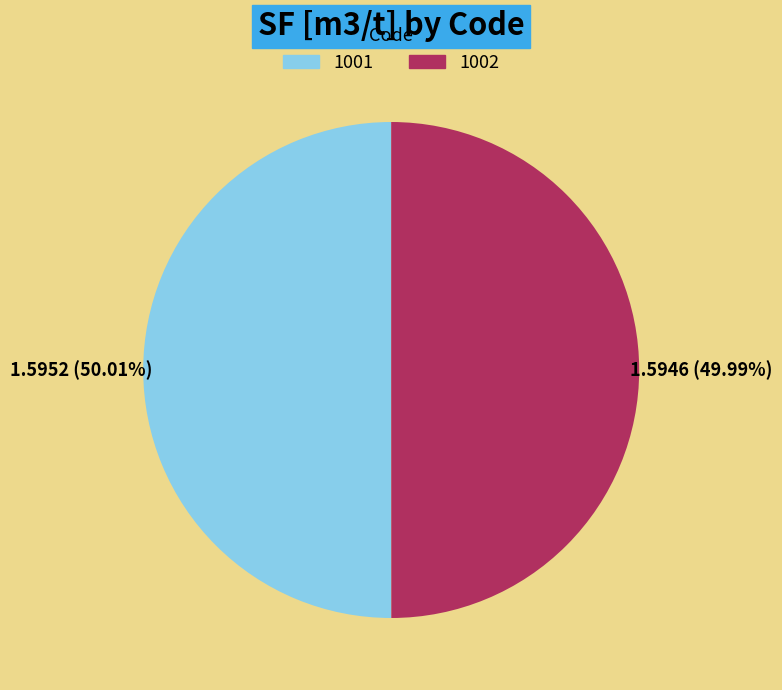

Approximately how many times larger is the value at 1002 compared to 1001?

1.0